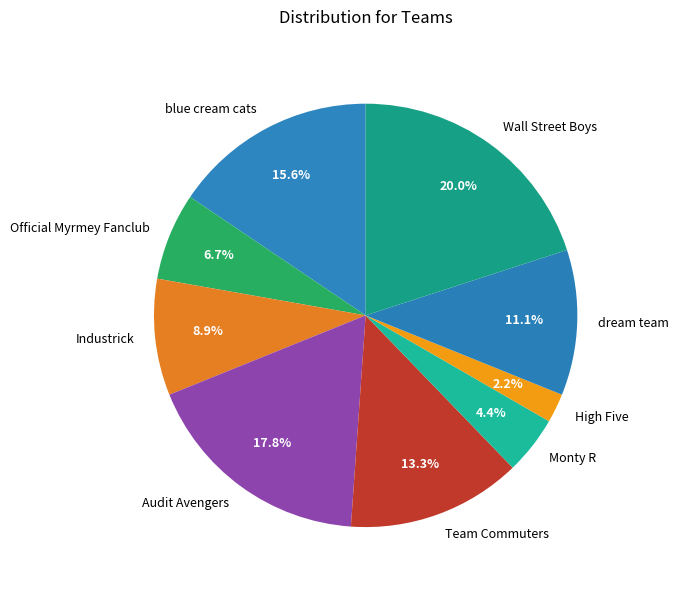

Which has a higher value, Wall Street Boys or Monty R?

Wall Street Boys